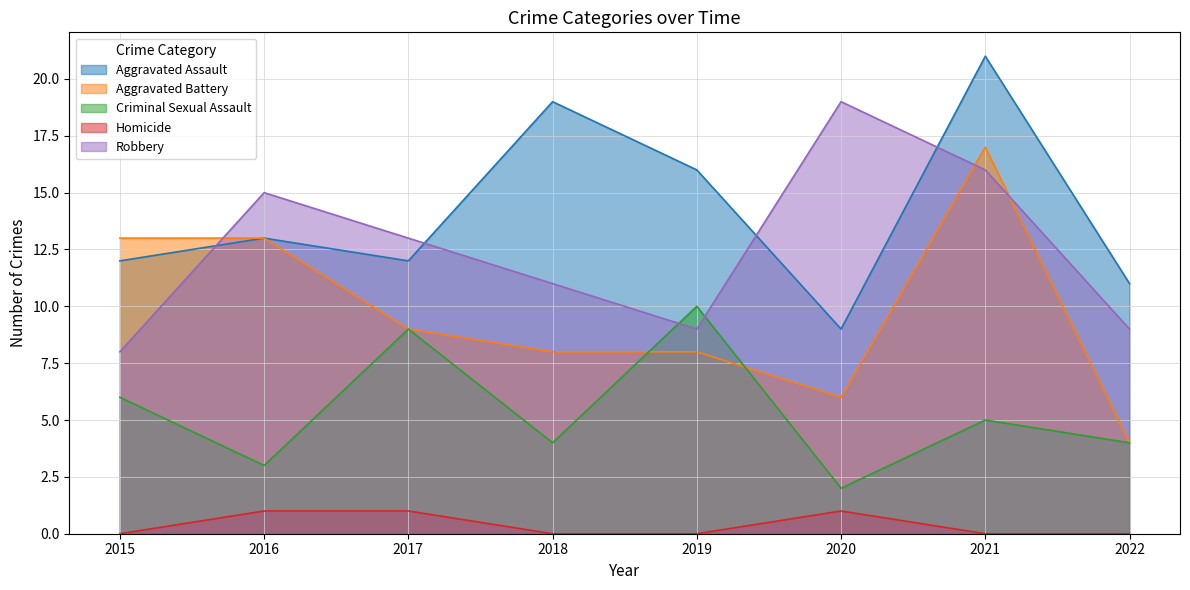

At which category is the sum across all series the highest?

2021